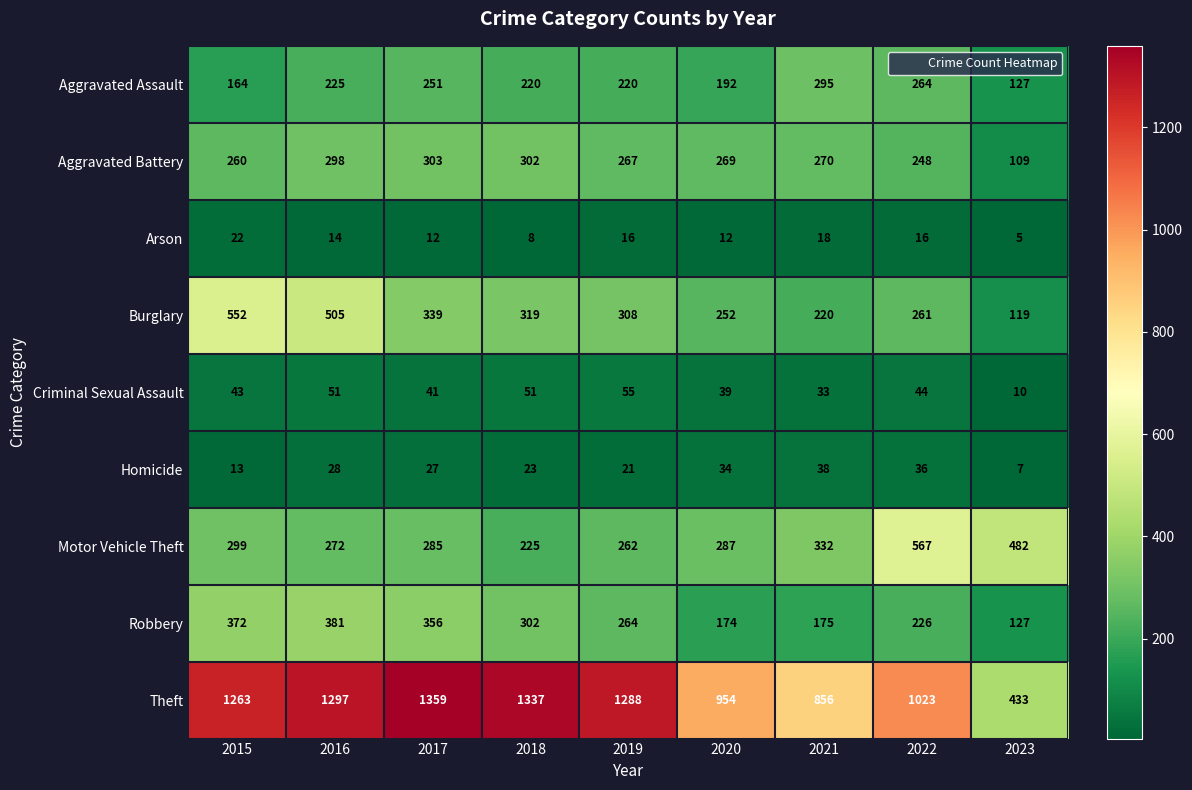

The Homicide series shows 18 at 2015. True or false?

False